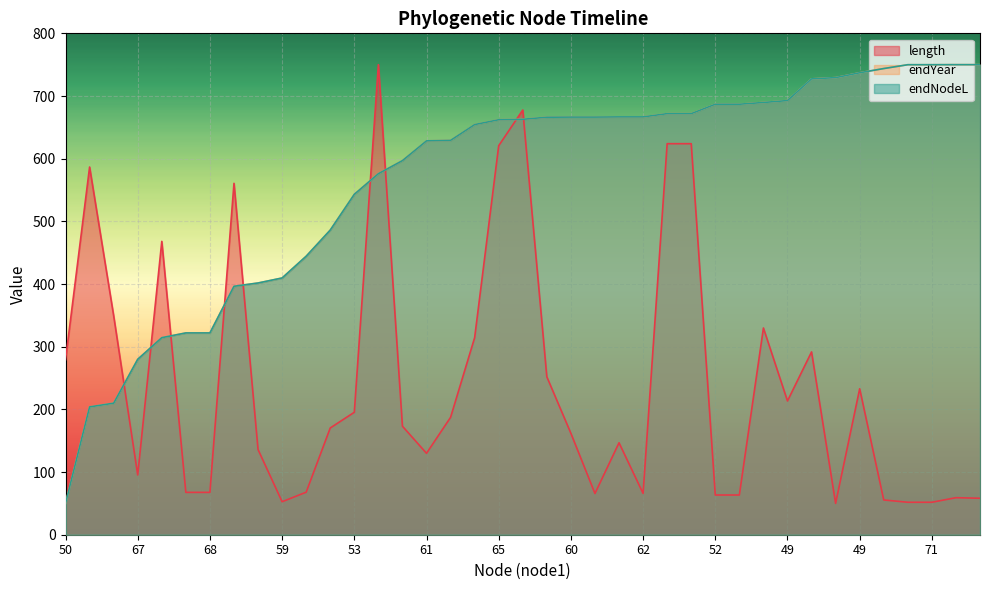

Reading left to right, transcribe all the data shown in this chart.

length: 279.2	586.7	349.3	95.3	468.1	67.6	67.6	560.7	135.9	52.6	67.9	170.3	195.4	750.0	173.1	129.9	187.3	314.4	620.7	677.6	252.0	161.8	65.8	146.7	65.9	623.9	623.9	63.4	63.4	329.8	213.4	291.7	50.0	232.9	55.5	51.8	51.8	59.1	58.2
endYear: 50.0	204.0	209.9	279.9	314.4	322.0	322.0	396.4	401.6	409.6	444.3	486.1	543.2	576.1	596.9	628.4	629.2	654.4	662.1	662.8	666.2	666.4	666.4	666.7	666.7	671.9	671.9	686.9	686.9	689.7	692.7	727.3	729.3	737.1	743.8	749.9	749.9	750.0	750.0
endNodeL: 50.0	204.0	209.9	279.9	314.4	322.0	322.0	396.4	401.6	409.6	444.4	486.1	543.2	576.1	596.9	628.4	629.2	654.4	662.1	662.8	666.2	666.4	666.4	666.7	666.7	671.9	671.9	686.9	686.9	689.7	692.7	727.3	729.3	737.1	743.8	749.9	749.9	750.0	750.0